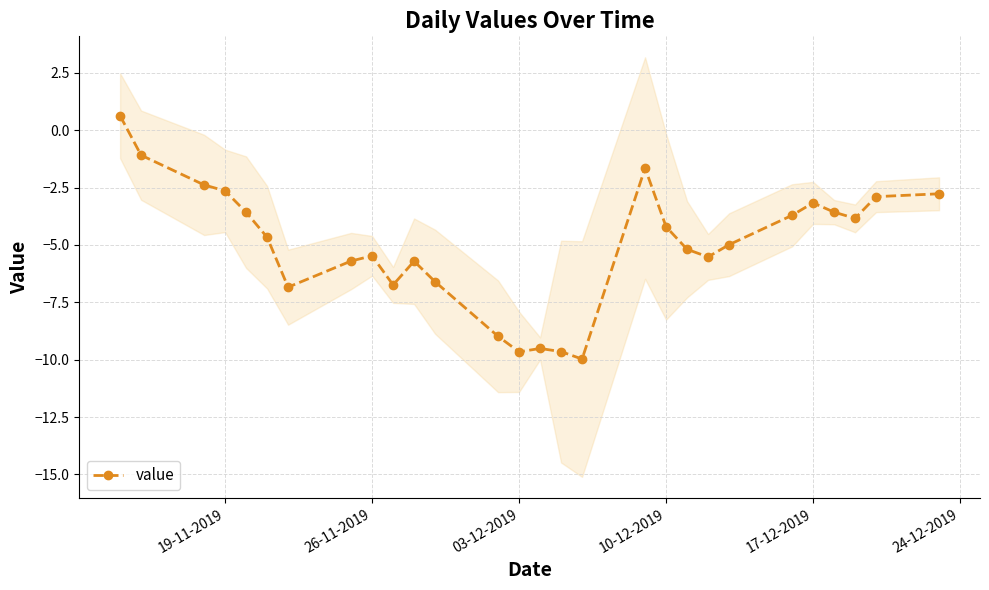

True or false: value has more than 1 interior local peaks.

True